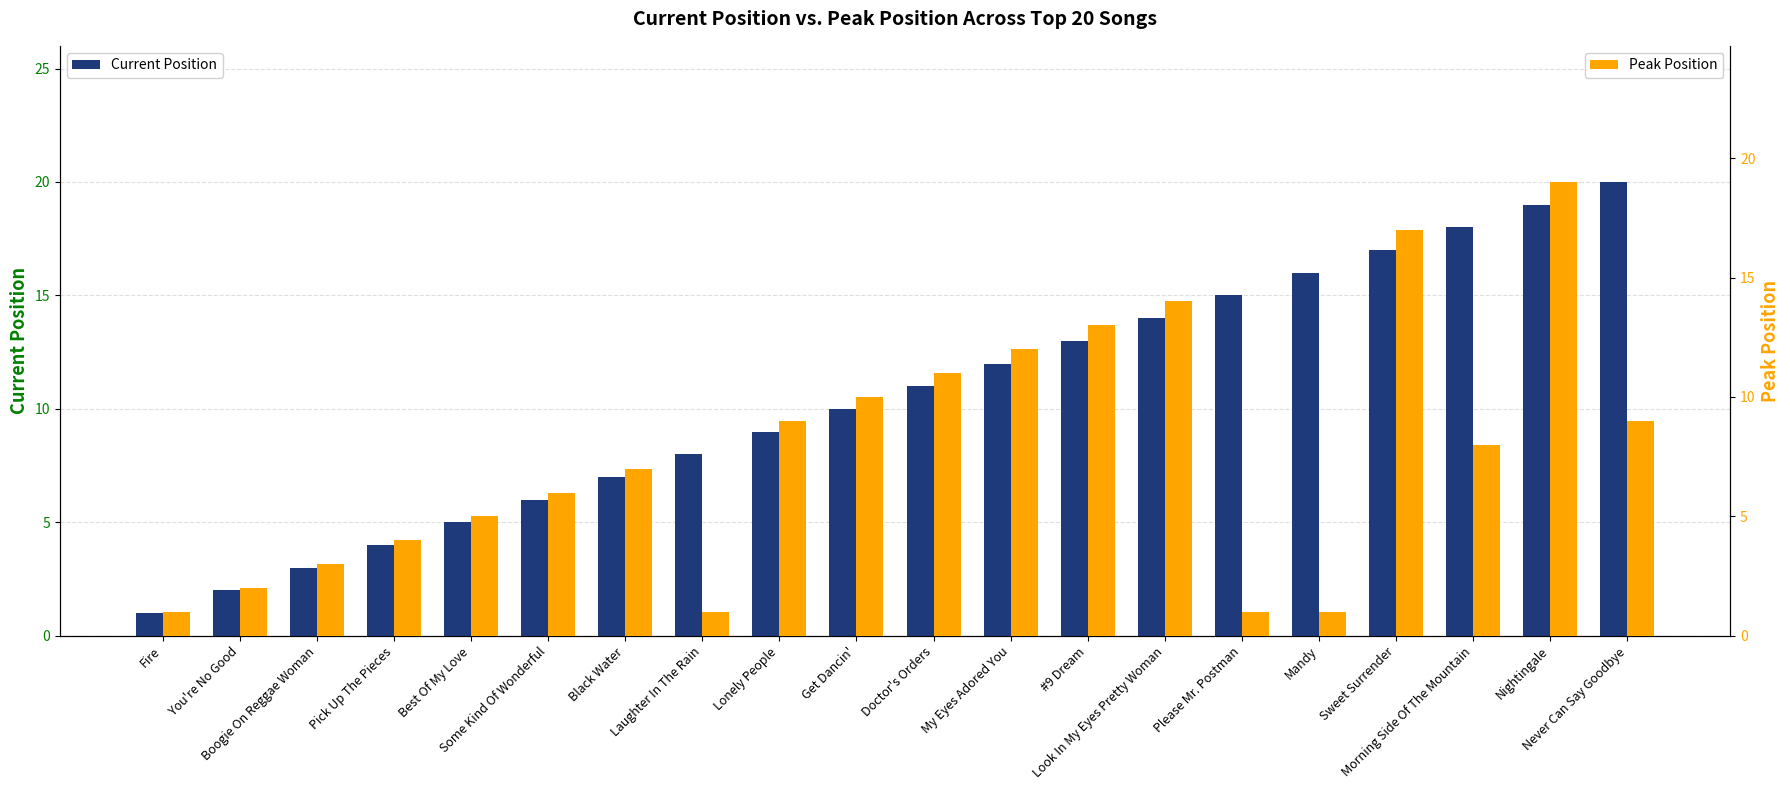

Is the value of Peak Position at Doctor's Orders greater than the value of Current Position at Doctor's Orders?

No